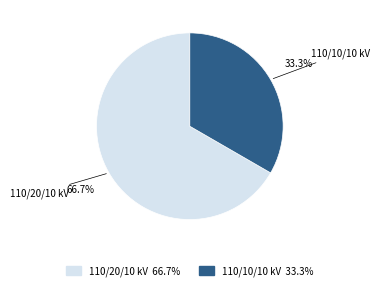

Rank the categories by value from lowest to highest.

110/10/10 kV, 110/20/10 kV